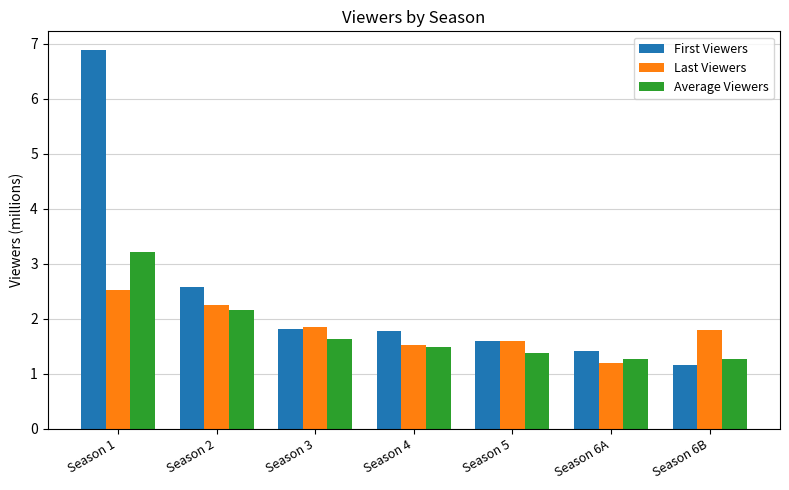

What are all the series names shown in the legend?

First Viewers, Last Viewers, Average Viewers